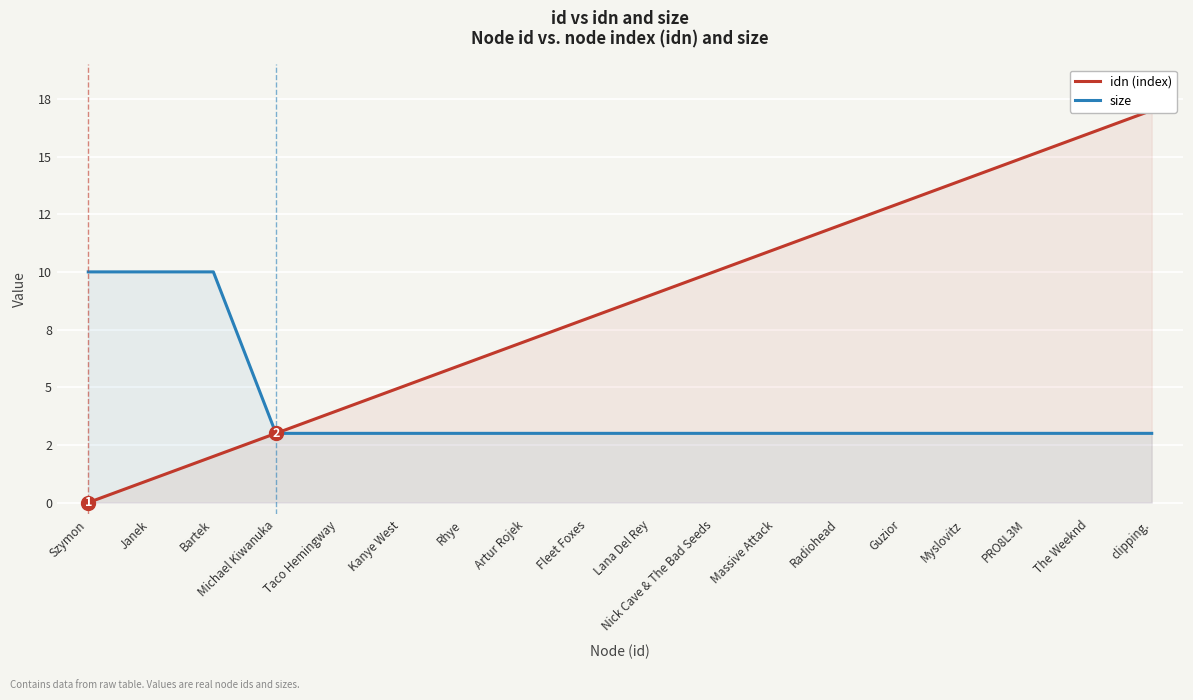

What is the total value across all series at Nick Cave & The Bad Seeds?

13